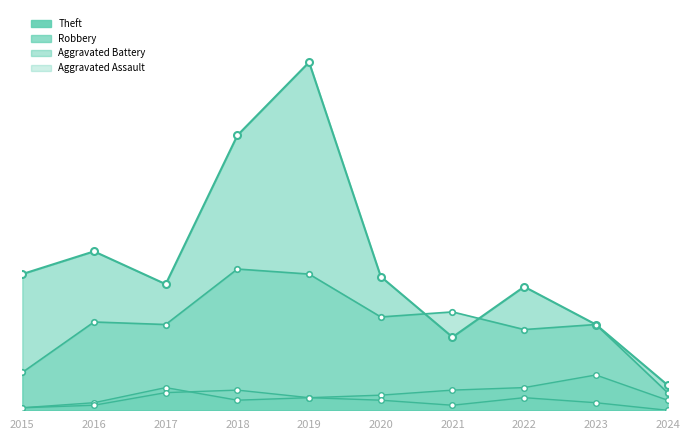

Rank the categories by Aggravated Battery value from lowest to highest.

2015, 2016, 2018, 2024, 2019, 2020, 2021, 2017, 2022, 2023